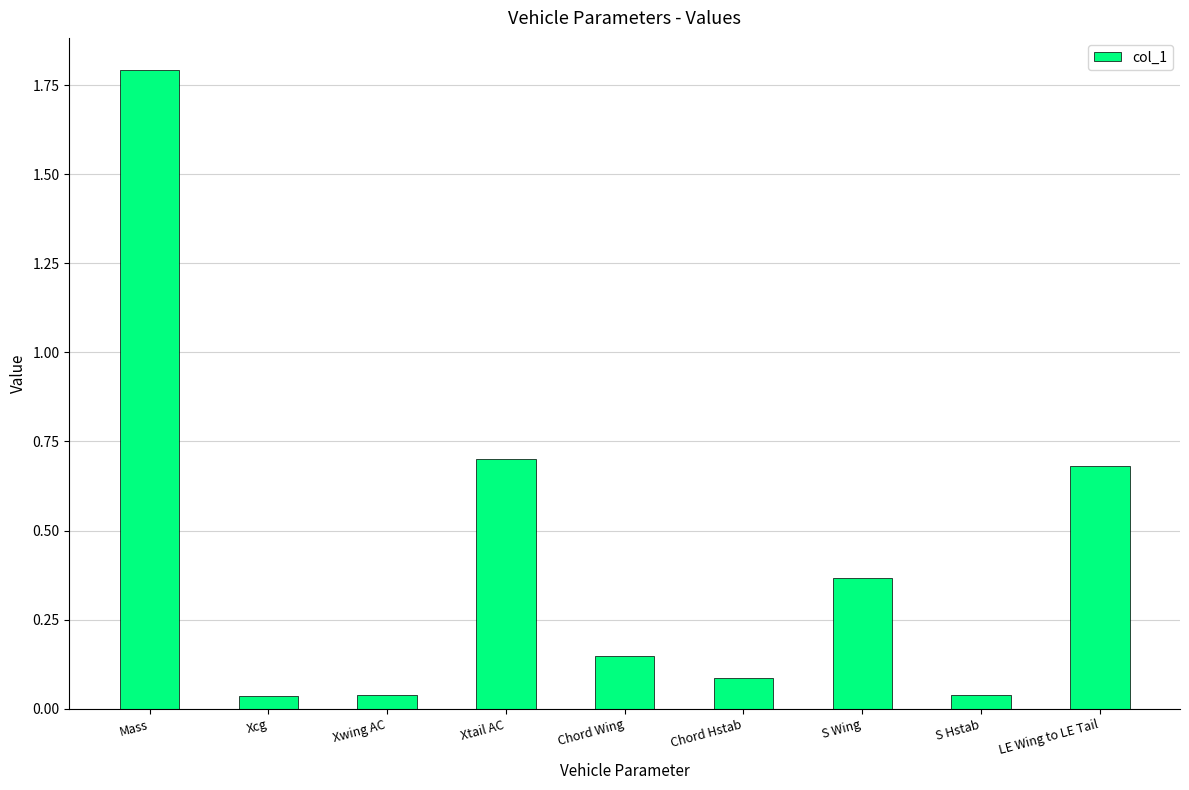

What is the label of the 7th bar from the right?

Xwing AC